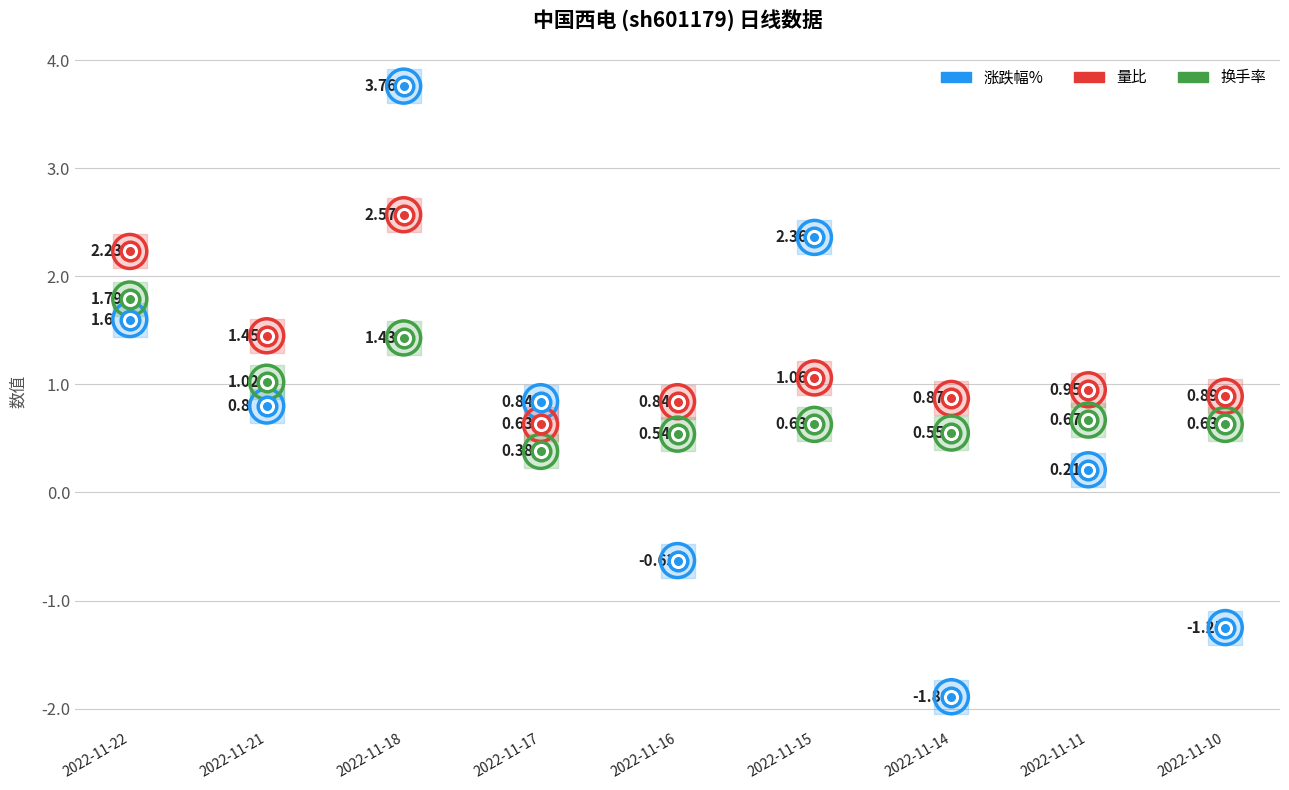

At which category is the sum across all series the highest?

2022-11-18